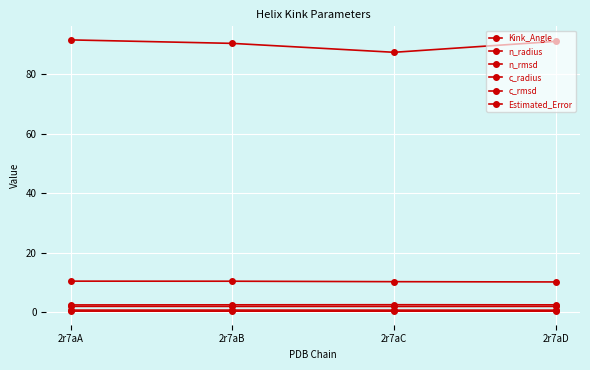

How many lines are shown in the chart?

6